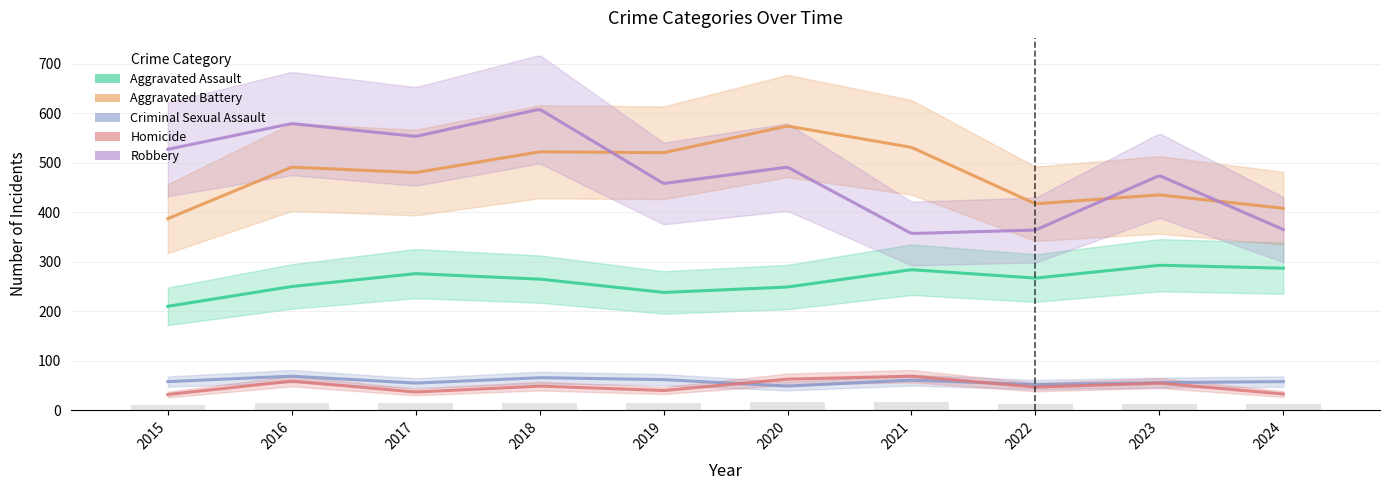

What is the difference between the highest and lowest values at 2016?

520